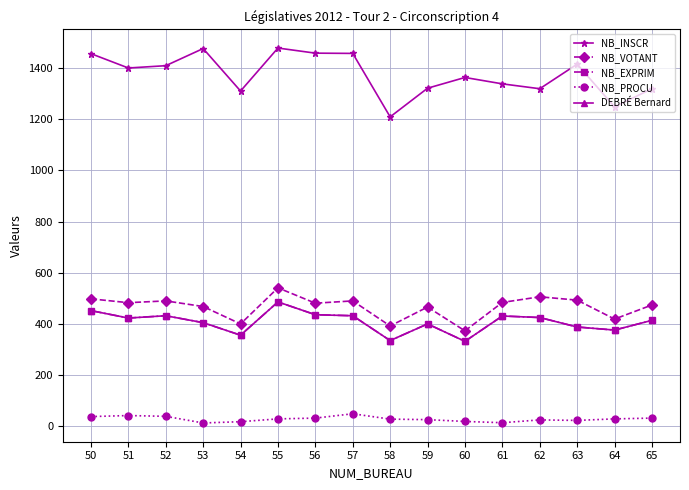

What is the total value across all series at 58?

2299